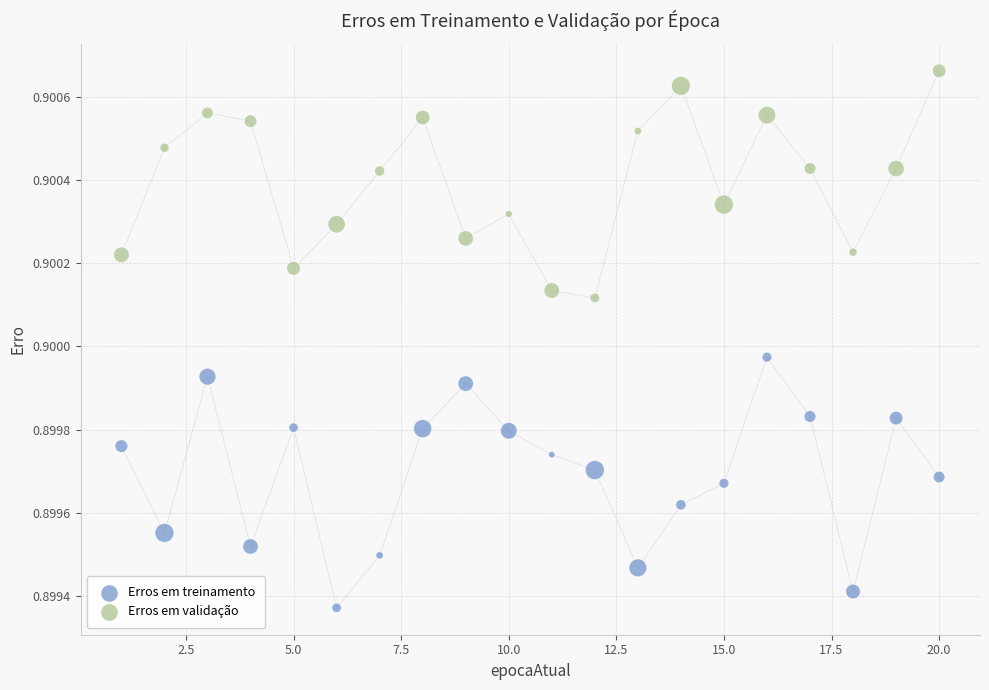

What is the X range (max minus min) for the scatter plot?

19.0